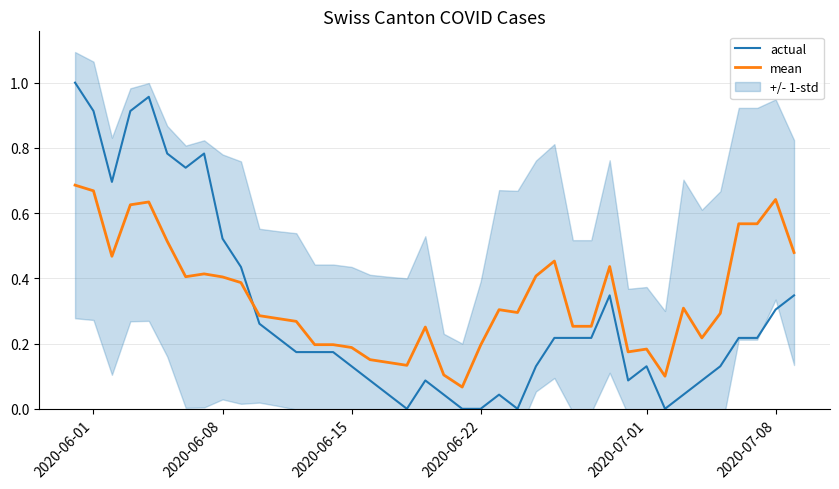

List the series in order of their peak value, highest first.

actual, mean